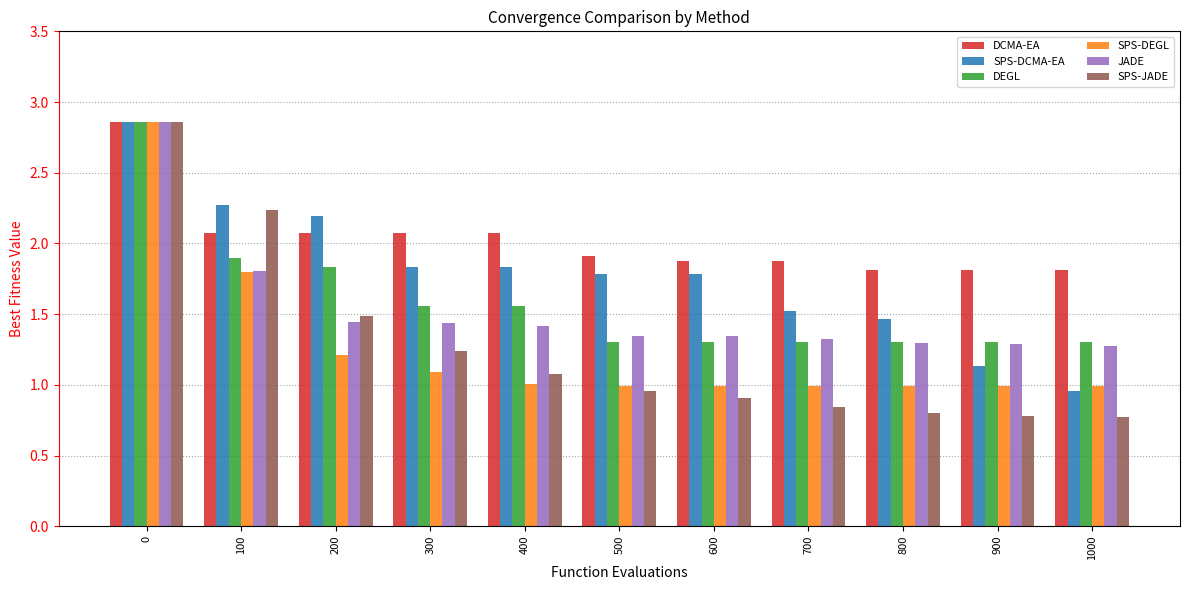

How many series are shown in this chart?

6